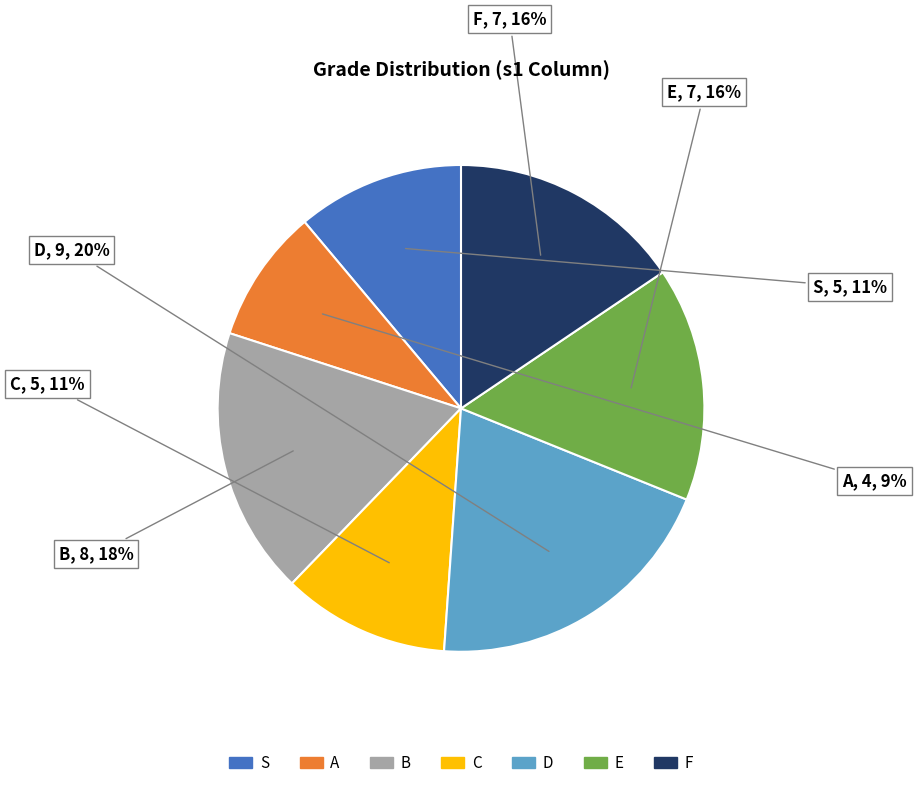

Count the number of slices in the pie.

7